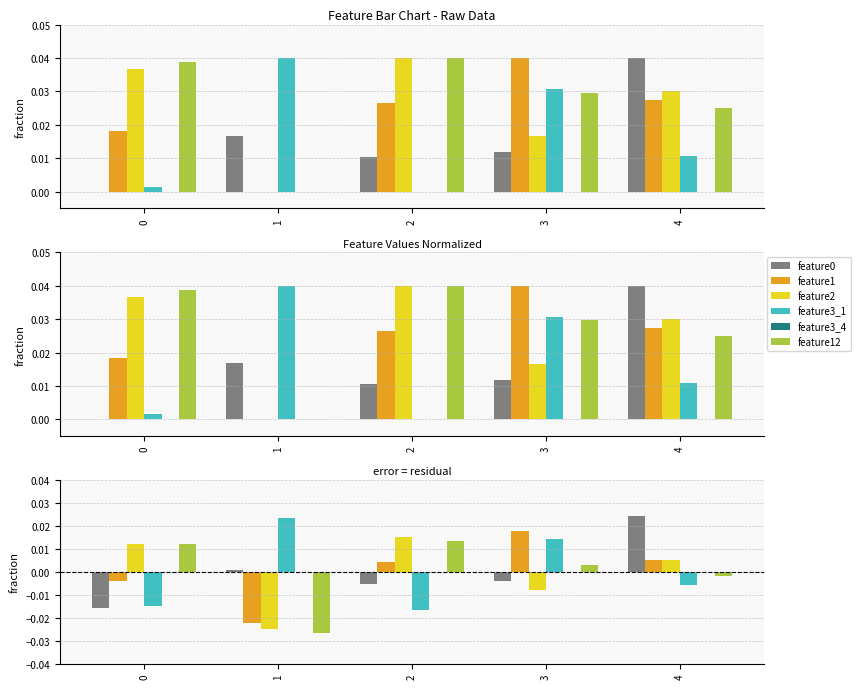

Rank the series by their maximum value, from highest to lowest.

feature0, feature3_1, feature1, feature2, feature12, feature3_4